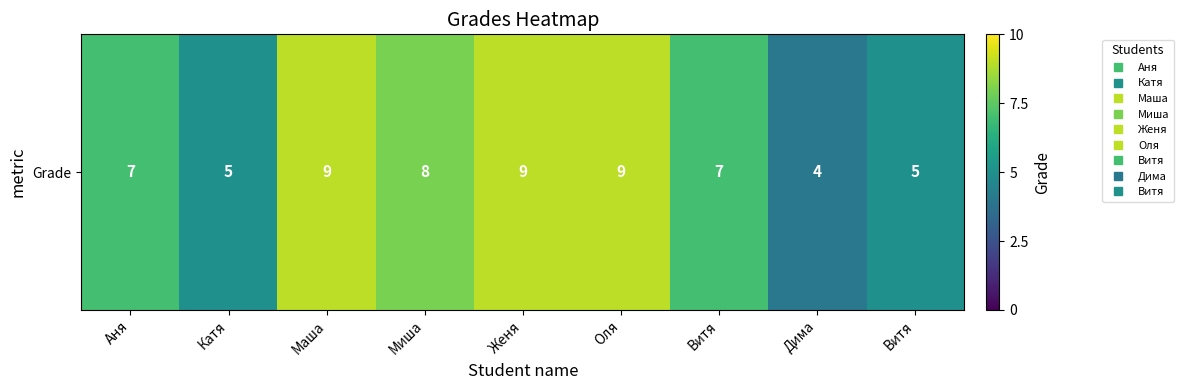

True or false: the data shows 14 at Миша.

False